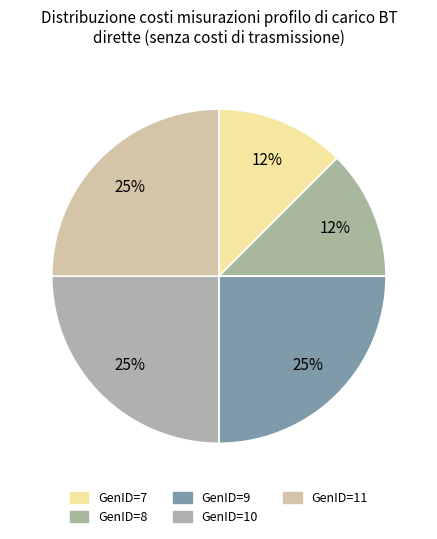

How many segments does this pie chart have?

5